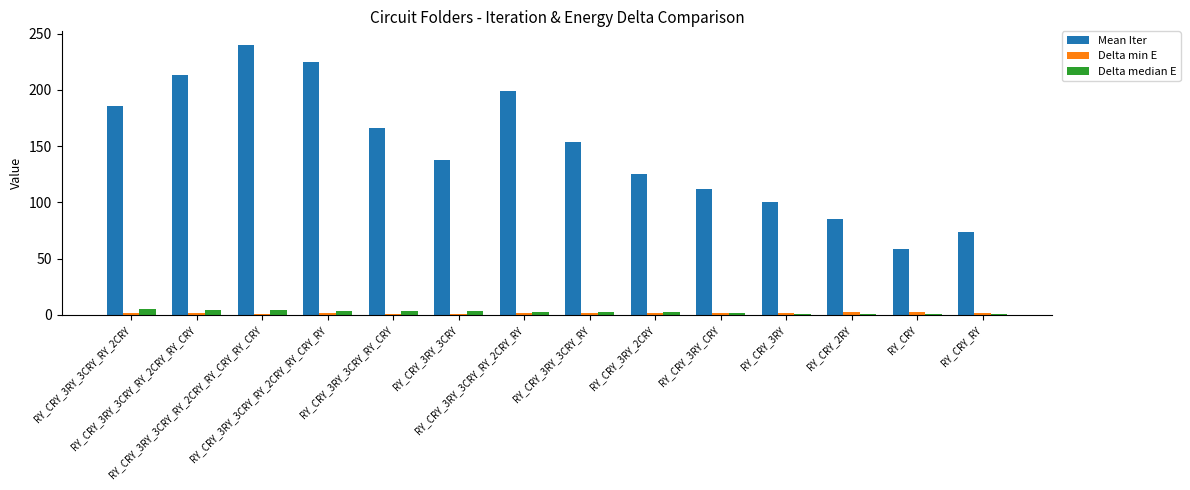

Which series has the largest total across all categories?

Mean Iter